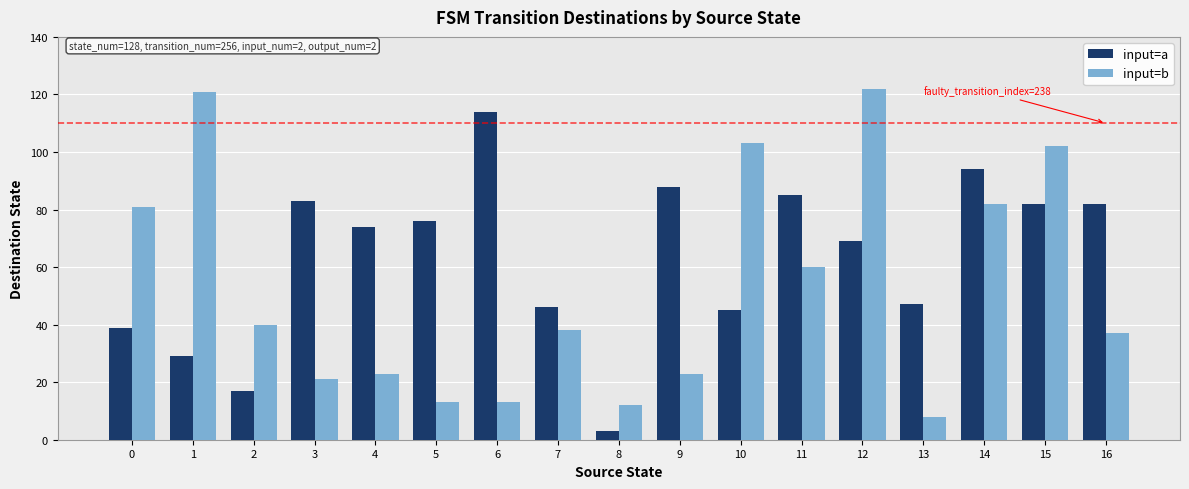

Is the value of input=a at 10 greater than the value of input=b at 13?

Yes